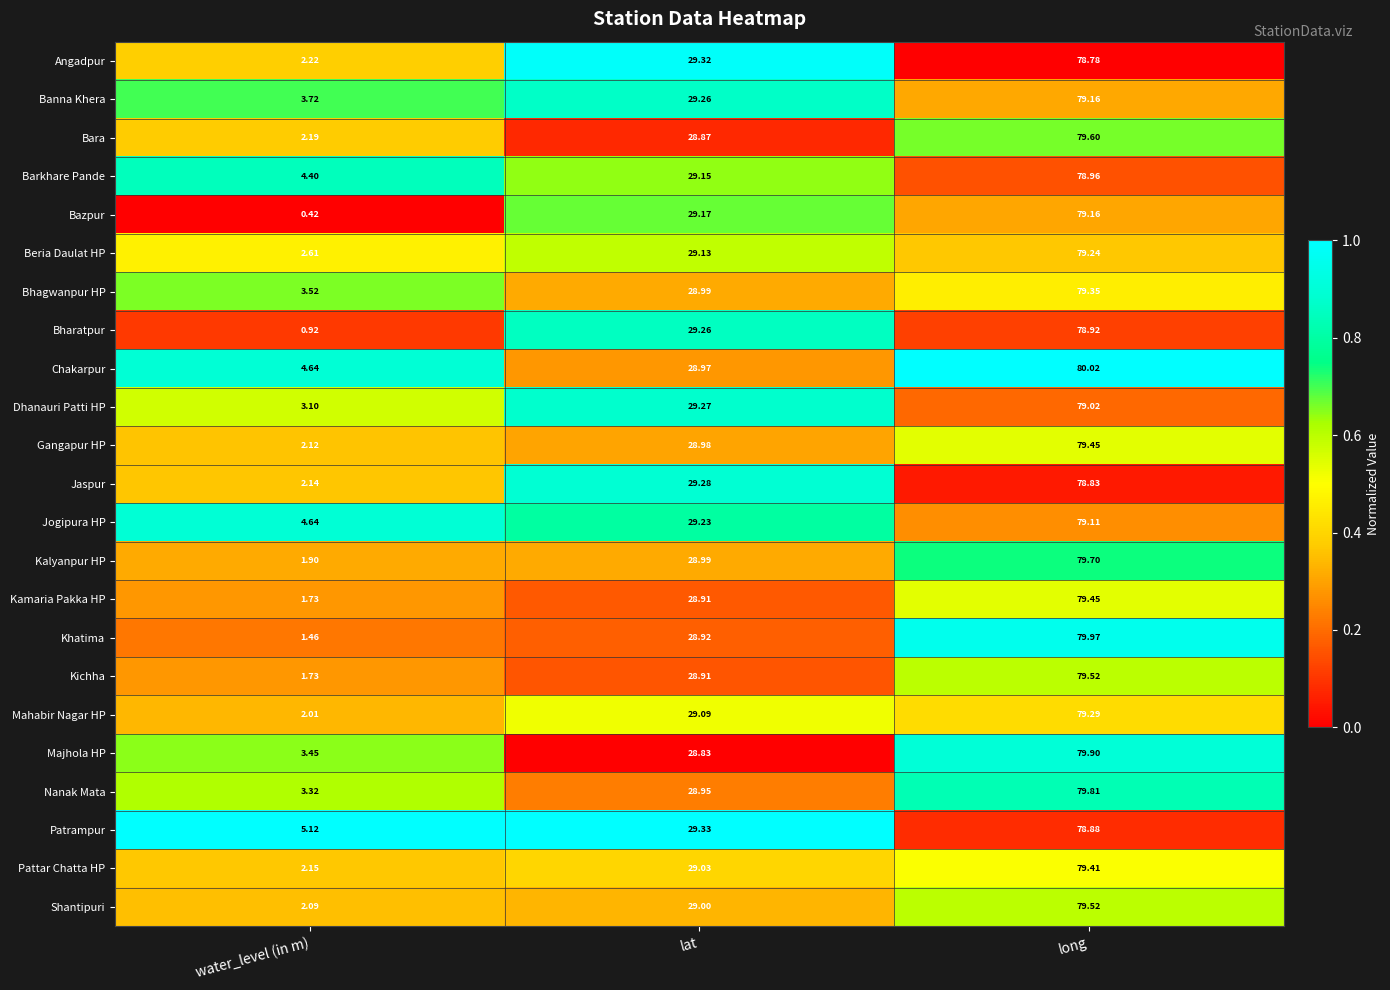

Which series has the largest total across all categories?

Chakarpur